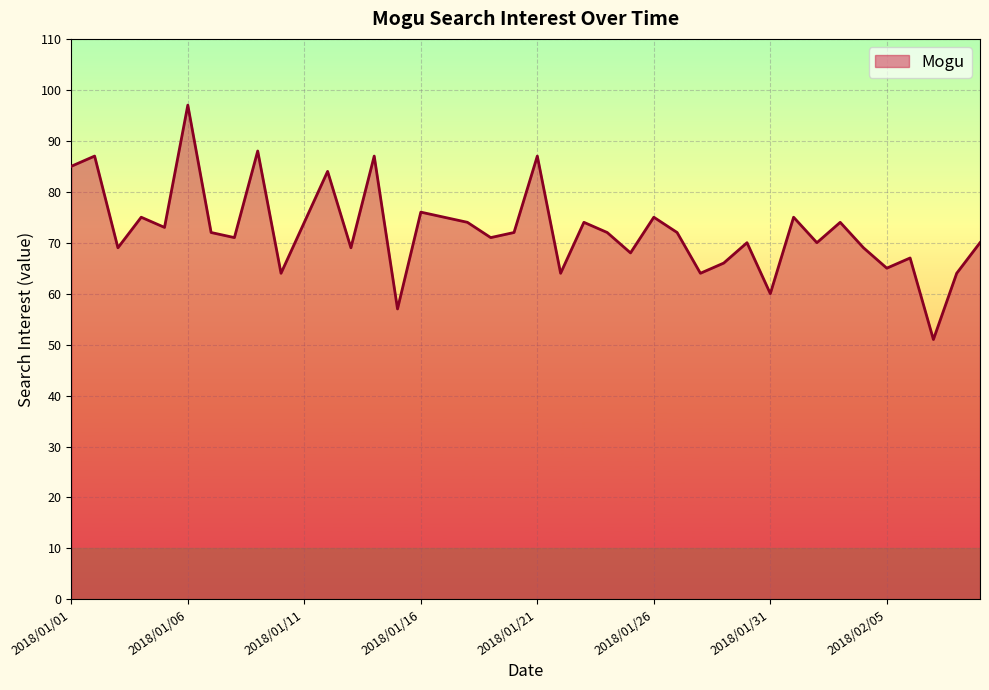

Reading right to left, what are all the values shown in this chart?

70	64	51	67	65	69	74	70	75	60	70	66	64	72	75	68	72	74	64	87	72	71	74	75	76	57	87	69	84	74	64	88	71	72	97	73	75	69	87	85